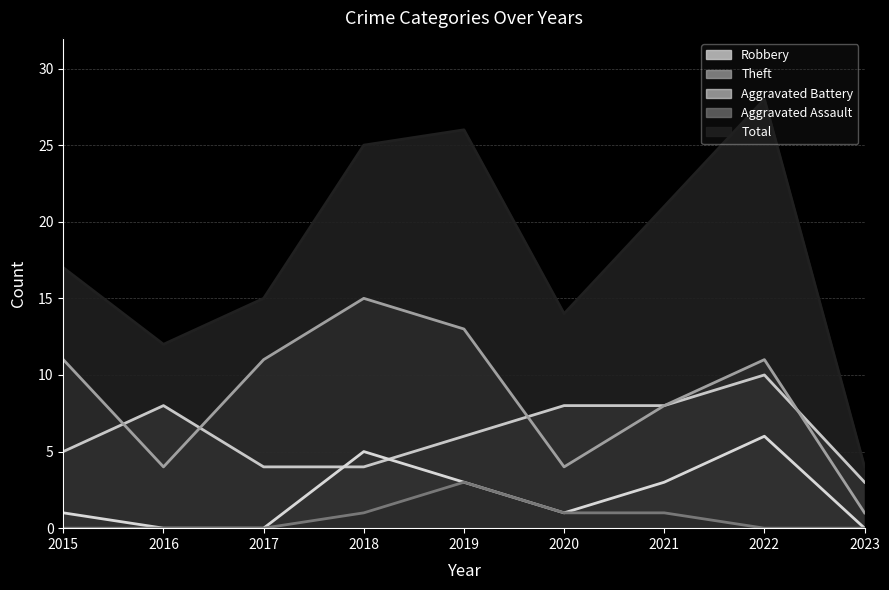

Reading right to left, transcribe all the data shown in this chart.

Robbery: 2023=3	2022=10	2021=8	2020=8	2019=6	2018=4	2017=4	2016=8	2015=5
Theft: 2023=1	2022=11	2021=8	2020=4	2019=13	2018=15	2017=11	2016=4	2015=11
Aggravated Battery: 2023=0	2022=6	2021=3	2020=1	2019=3	2018=5	2017=0	2016=0	2015=1
Aggravated Assault: 2023=0	2022=0	2021=1	2020=1	2019=3	2018=1	2017=0	2016=0	2015=0
Total: 2023=4	2022=28	2021=21	2020=14	2019=26	2018=25	2017=15	2016=12	2015=17